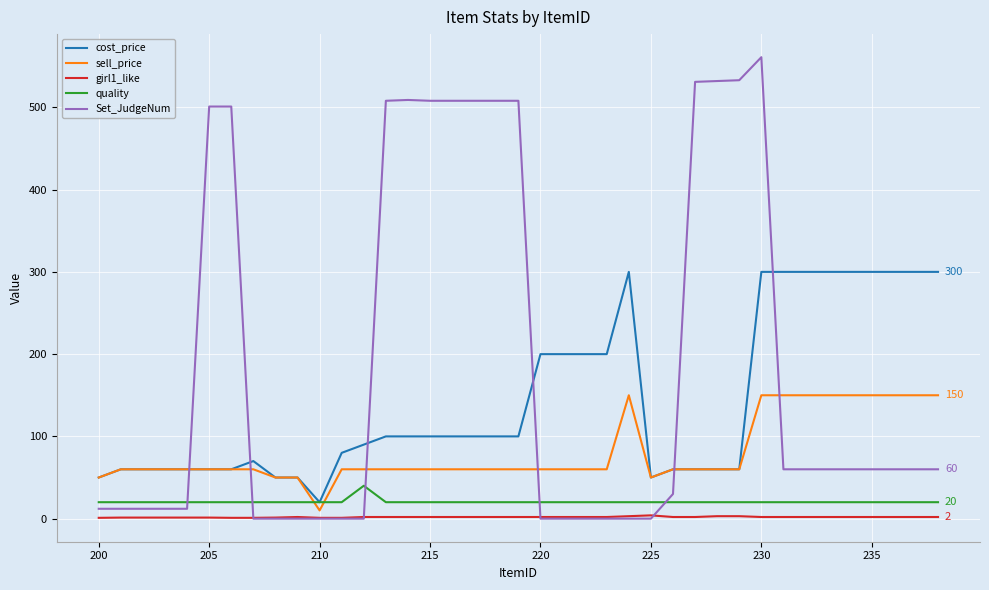

Which series has the widest spread of values?

Set_JudgeNum